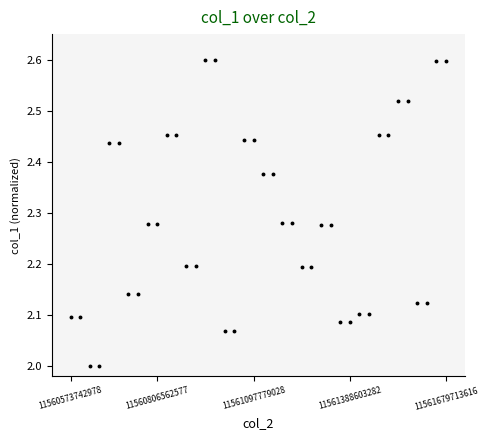

What is the minimum value shown in the chart?

2.0